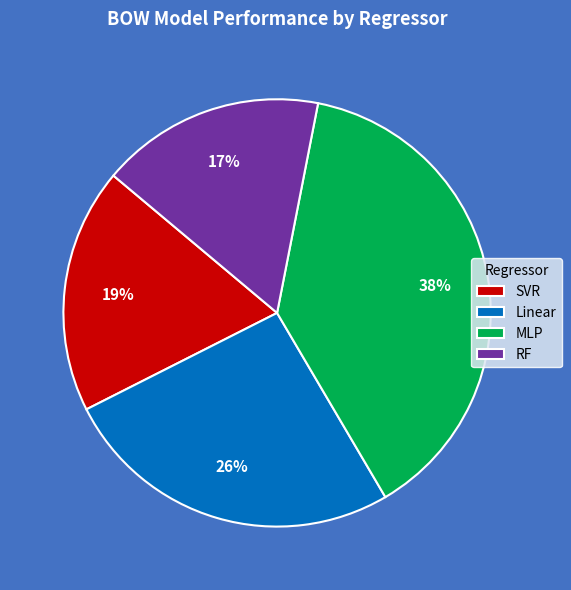

What is the smallest slice in the pie chart?

RF